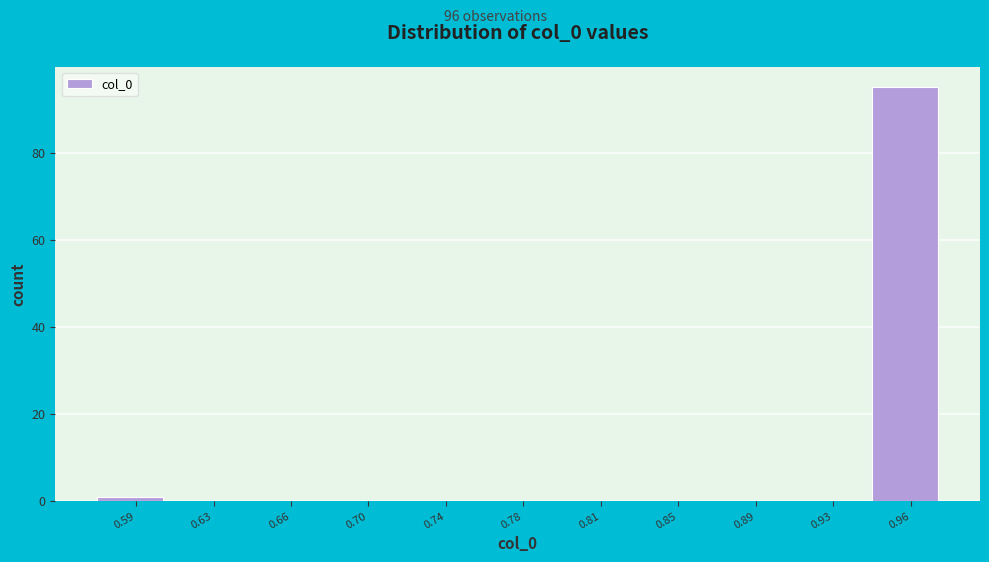

Reading left to right, list all the values displayed in this chart.

0.59=1	0.63=0	0.66=0	0.70=0	0.74=0	0.78=0	0.81=0	0.85=0	0.89=0	0.93=0	0.96=95